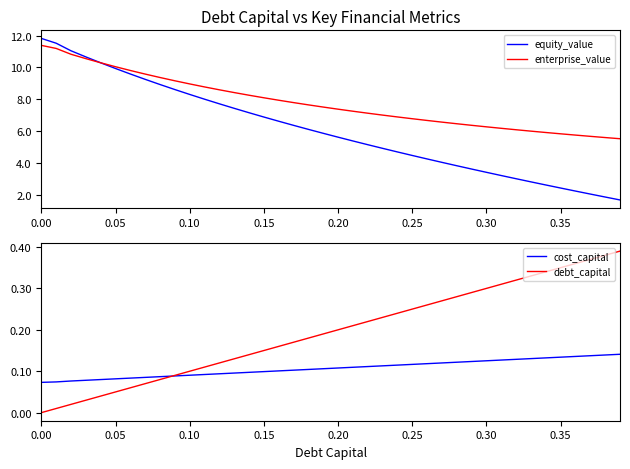

True or false: equity_value and cost_capital intersect in this chart.

False